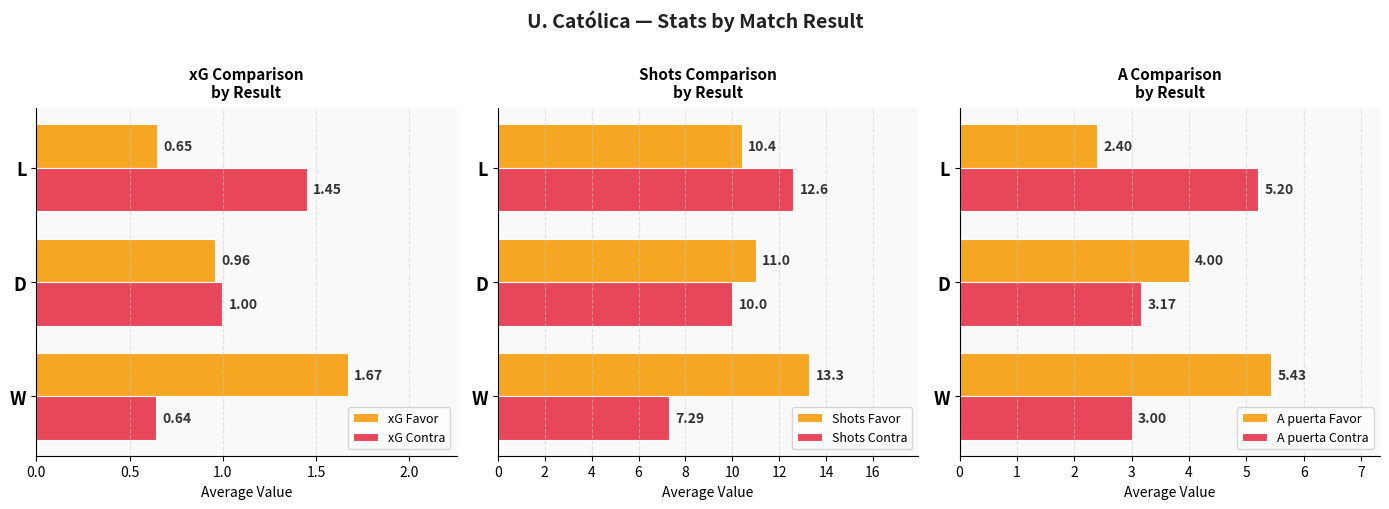

Reading right to left, list all the values displayed in this chart.

xG Favor: 0.6	1.0	1.7
xG Contra: 1.4	1.0	0.6
Shots Favor: 10.4	11.0	13.3
Shots Contra: 12.6	10.0	7.3
A puerta Favor: 2.4	4.0	5.4
A puerta Contra: 5.2	3.2	3.0